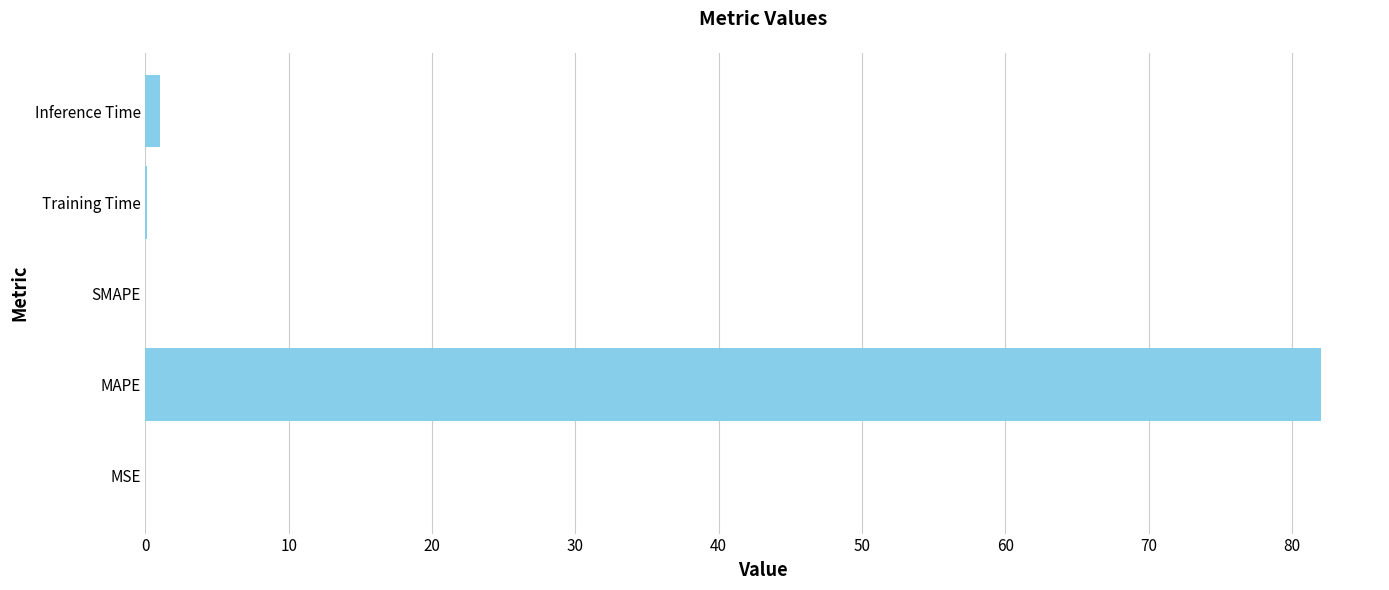

Is it true that the value at MAPE is 82.0?

True